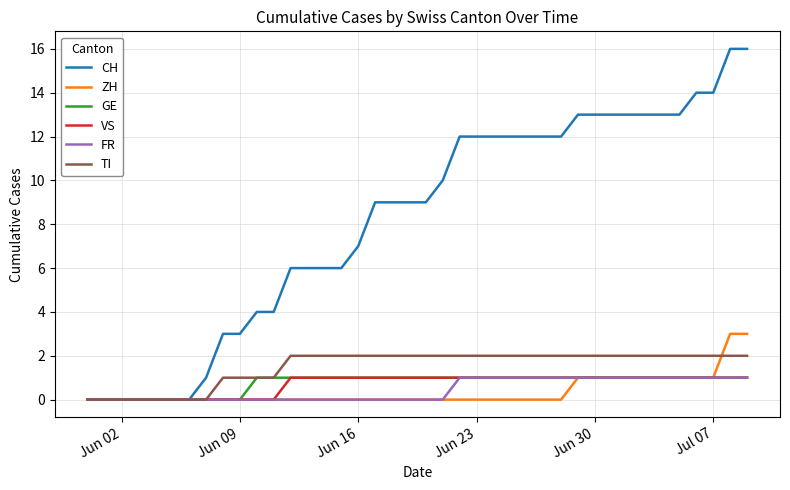

Which series has the widest spread of values?

CH